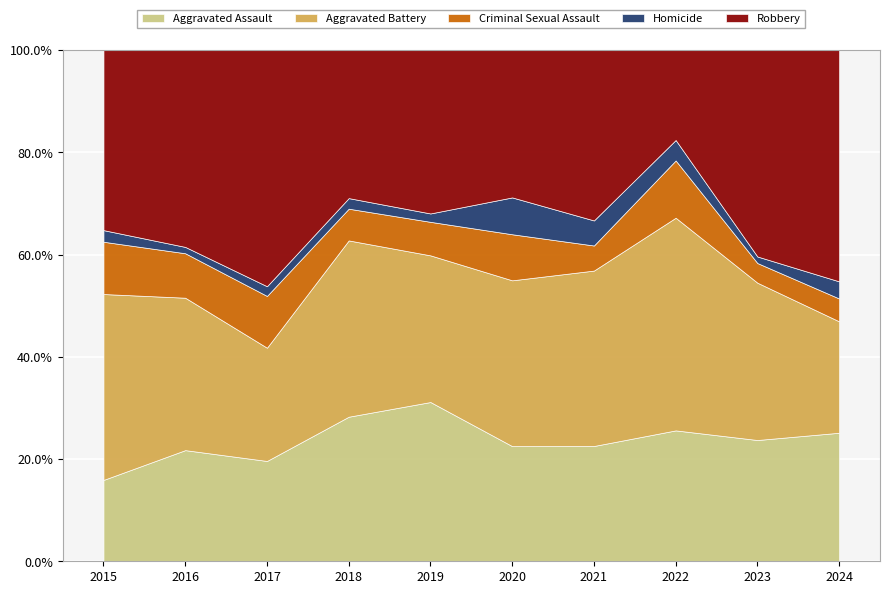

In Homicide, how many points are higher than both neighbors (excluding endpoints)?

1